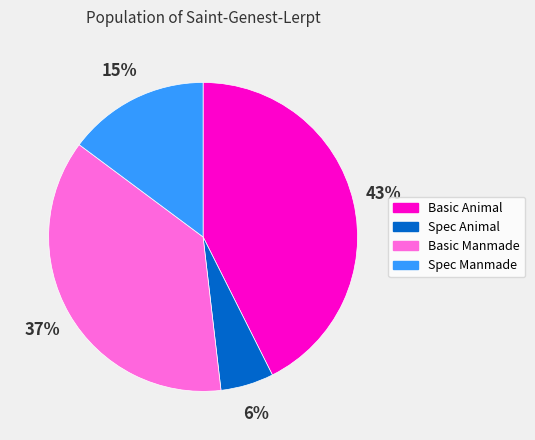

Is the sum of Spec Manmade and Basic Animal greater than half?

Yes